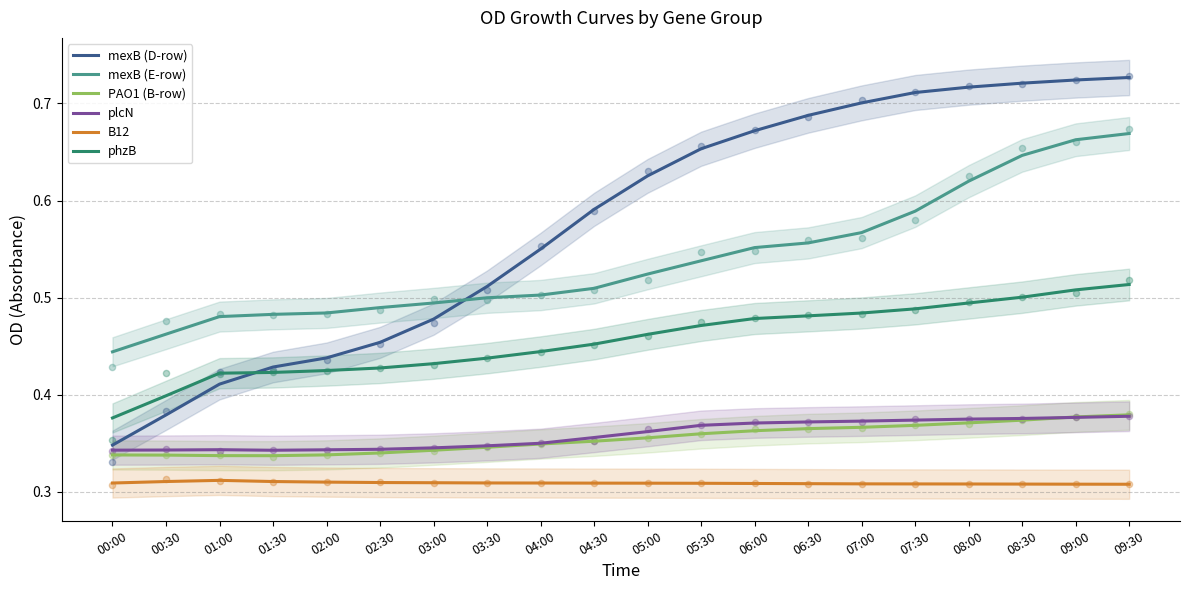

What is the total value across all series at 08:30?

2.9